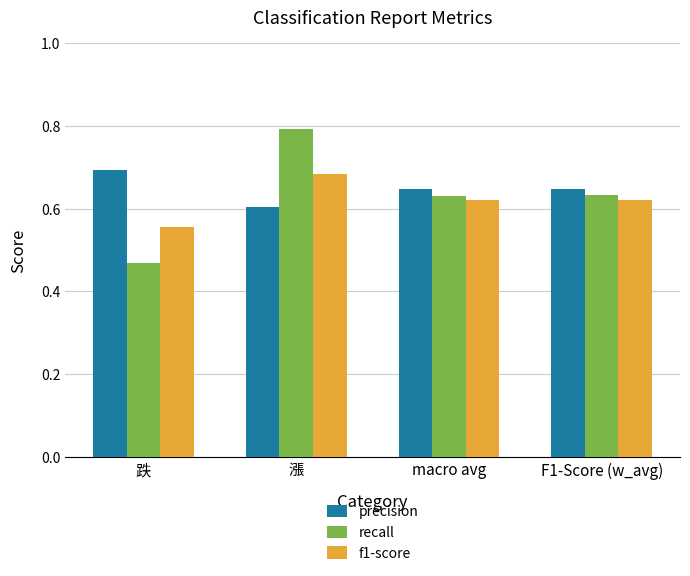

The f1-score series shows 0.6 at macro avg. True or false?

True